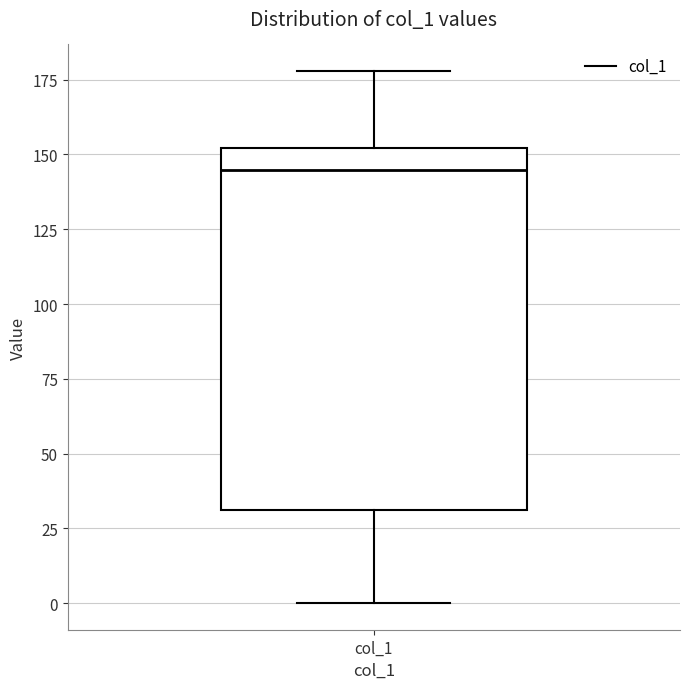

Where does the upper whisker of the box for col_1 end on the y-axis? The values are not printed on the chart, so give them approximately, as read against the axis.

180